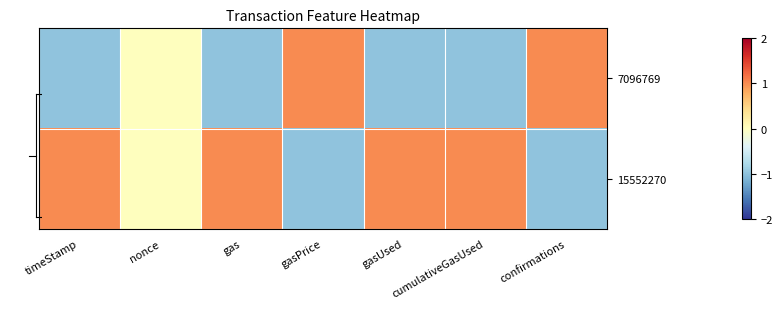

List the series in order of their overall mean, lowest first.

7096769, 15552270